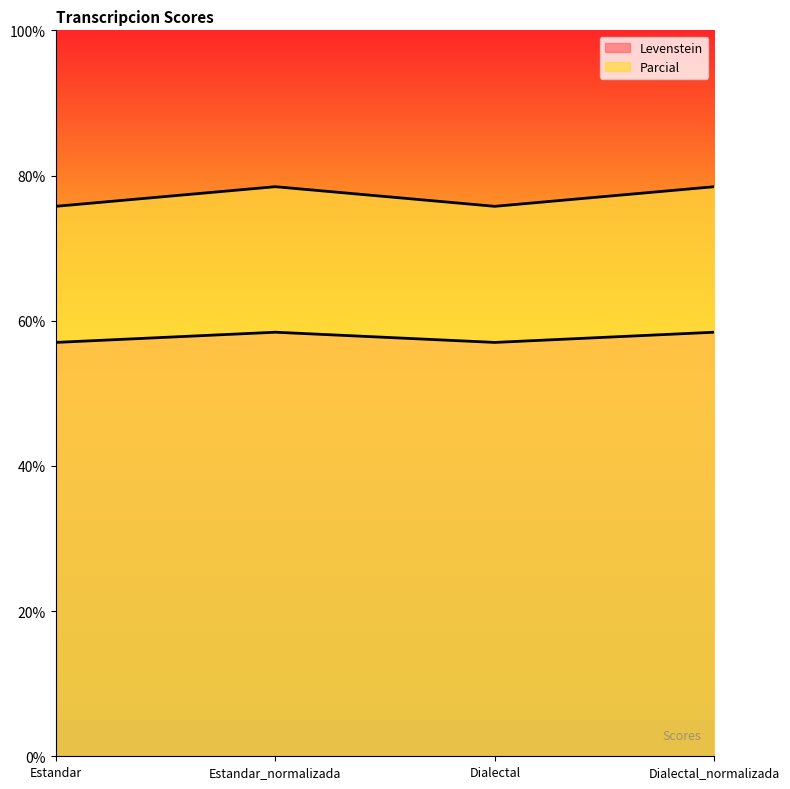

At Estandar, list the series in order from smallest to largest.

Levenstein, Parcial